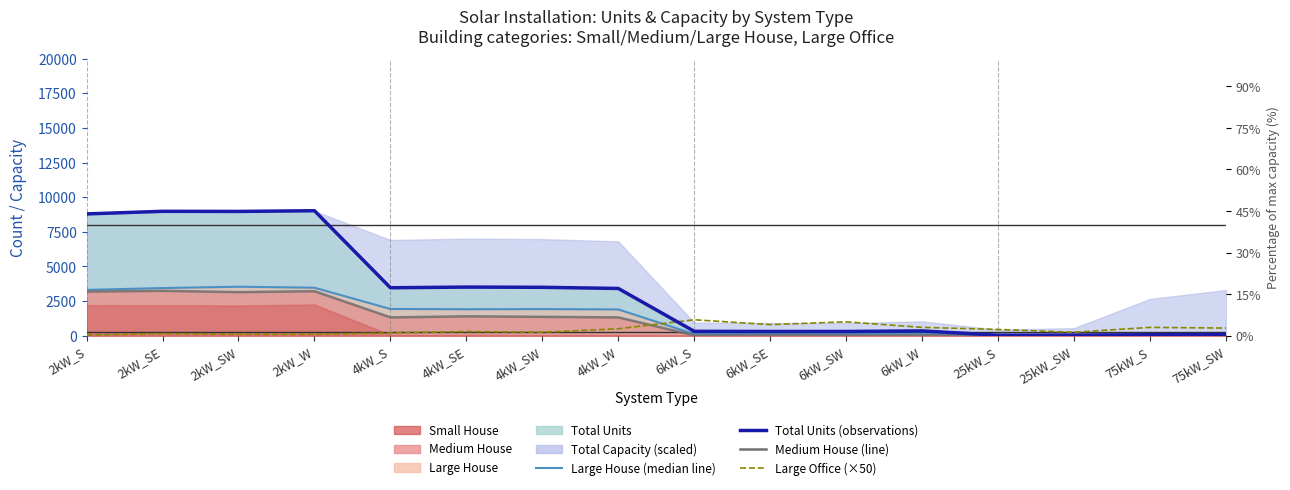

At how many categories does at least one series exceed 572?

13